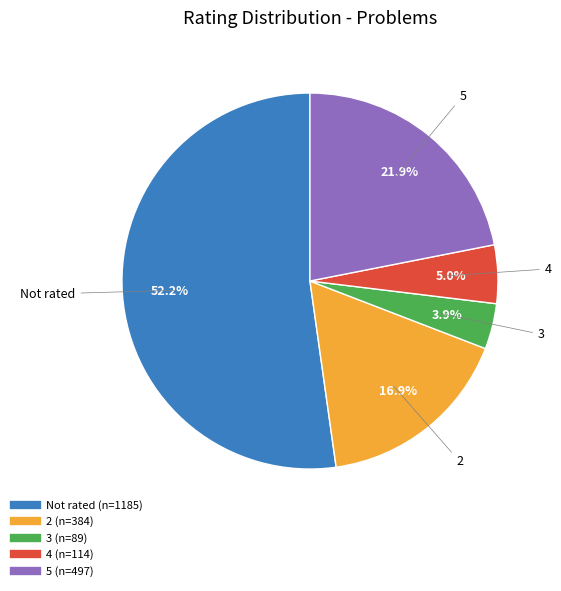

Is the sum of 4 and 3 greater than half?

No